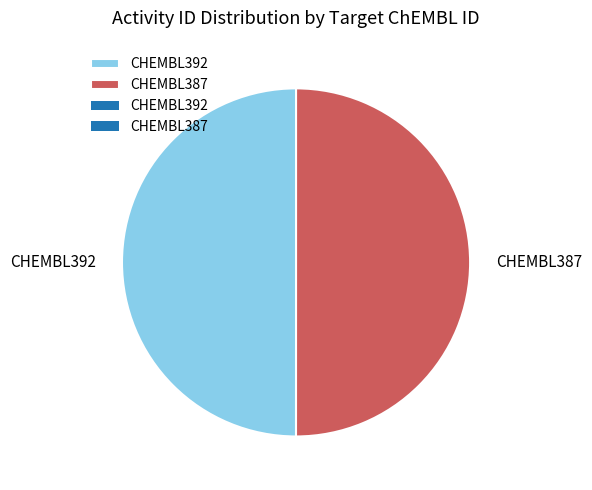

Approximately how many times larger is the value at CHEMBL392 compared to CHEMBL387?

1.0